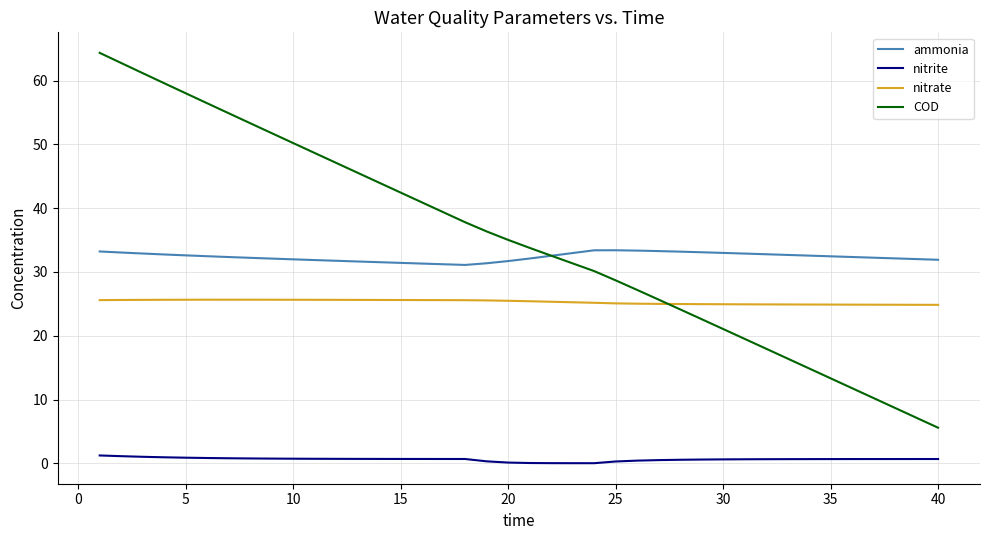

True or false: COD and nitrite cross at least once.

False